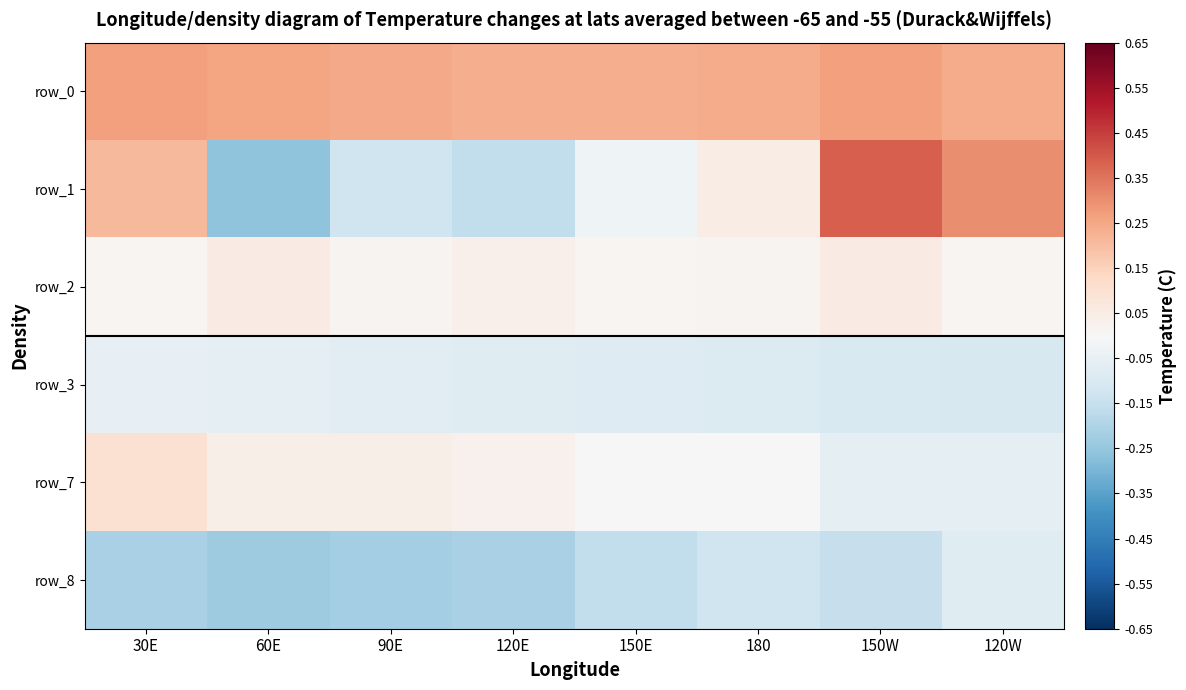

The value of row_2 at 120E is 0.0. True or false?

True